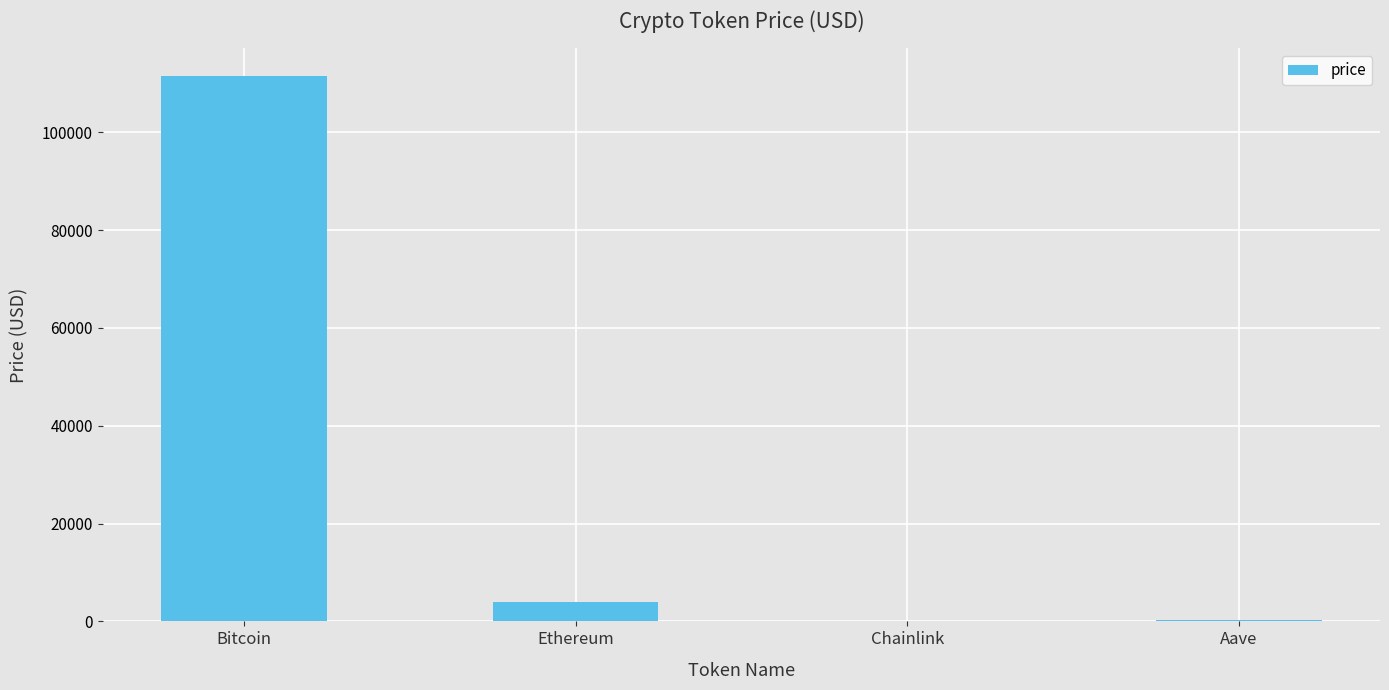

Between Bitcoin and Ethereum, which is larger?

Bitcoin